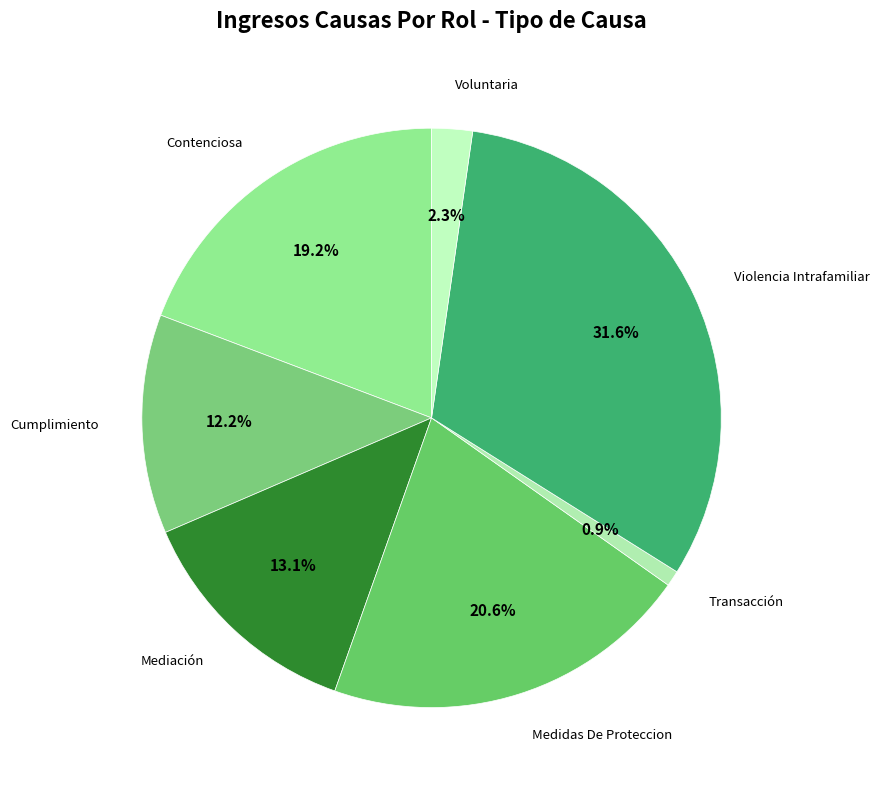

To the nearest percent, what is the average slice percentage?

14%